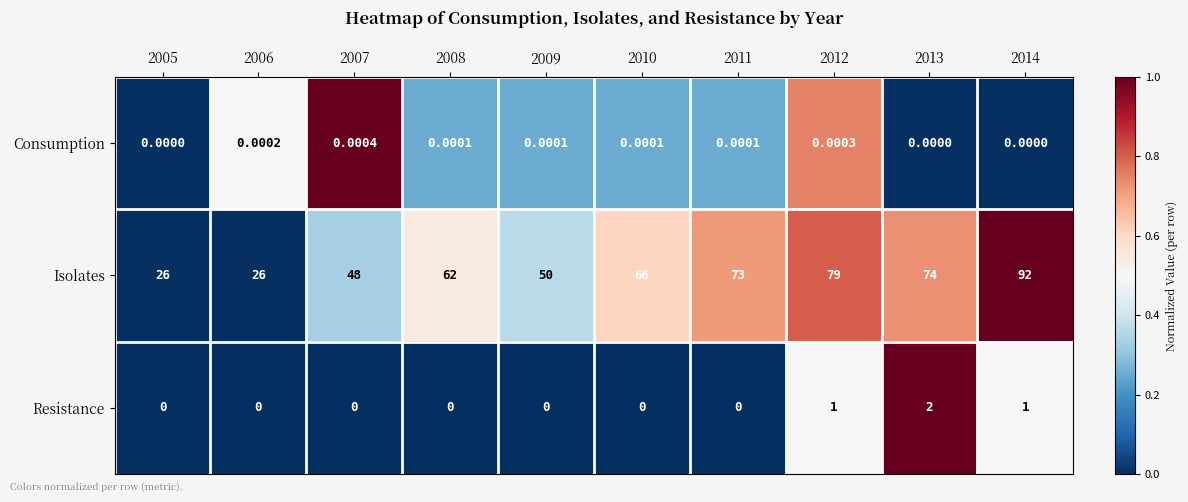

Count the number of data series in this chart.

3